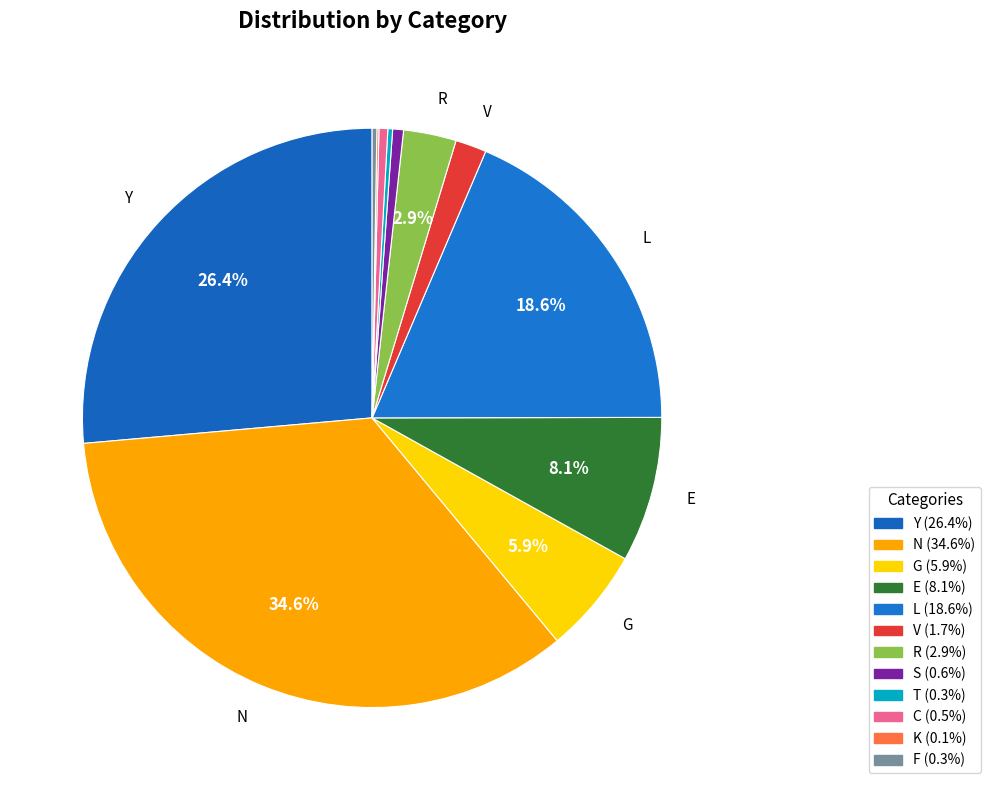

True or false: R accounts for 1% of the total.

False